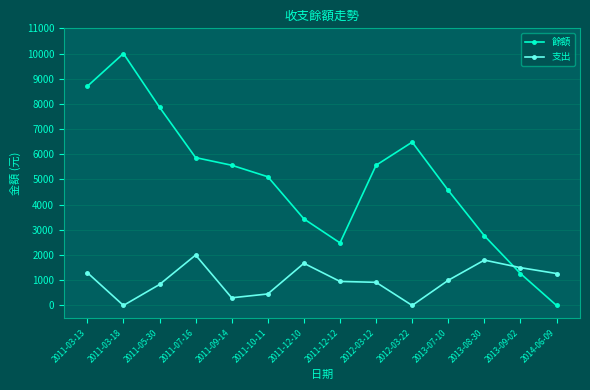

What is the difference between the highest and lowest values at 2013-09-02?

233